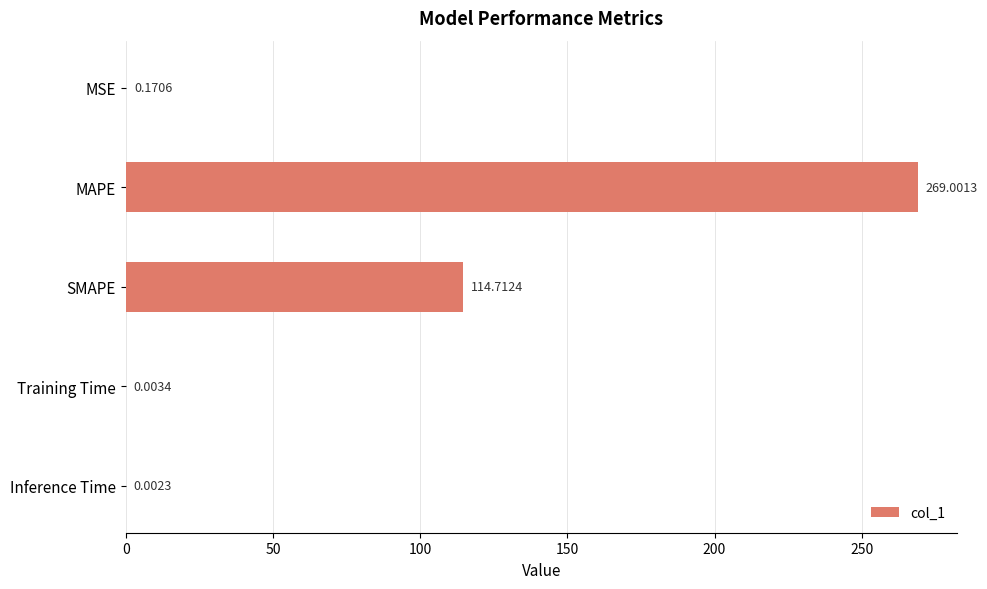

What is the sum of the values at SMAPE and Inference Time?

114.7